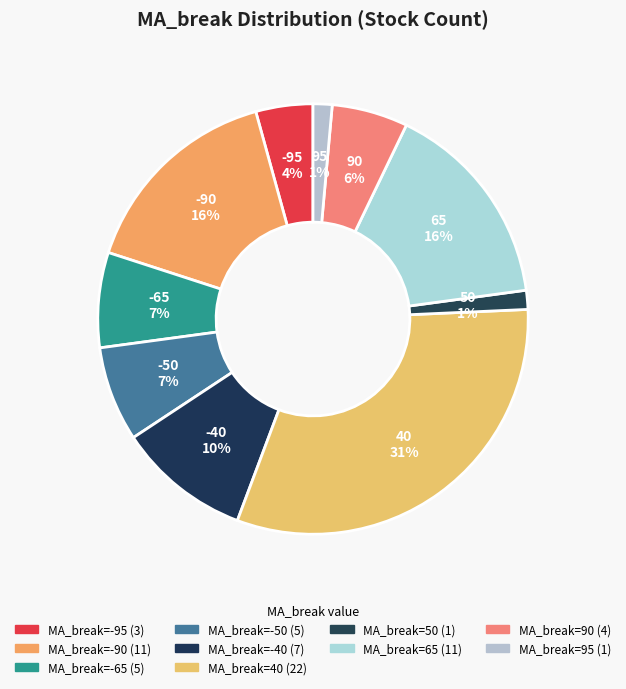

Count the number of slices in the pie.

10